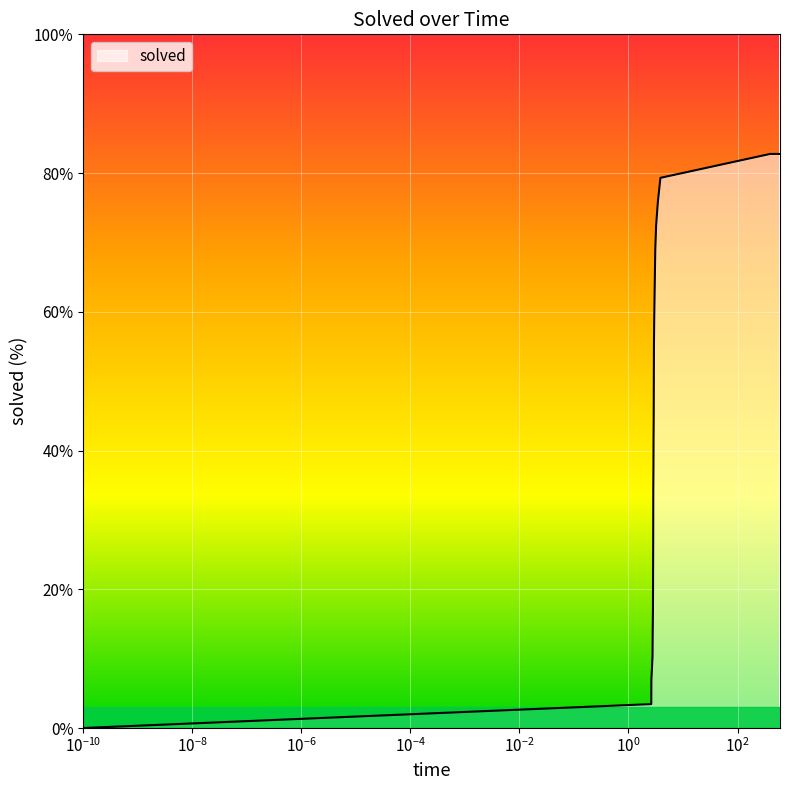

What is the difference between the maximum and minimum values?

82.8